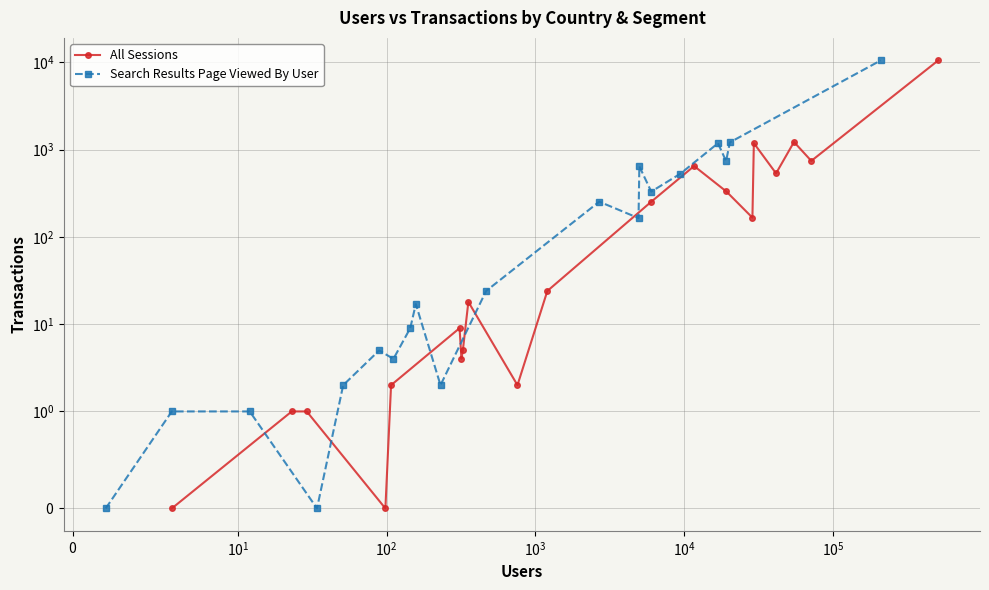

Reading left to right, list all the values displayed in this chart.

All Sessions: 0	1	1	0	2	9	4	5	18	2	24	253	648	331	166	1185	534	1222	742	10545
Search Results Page Viewed By User: 0	1	1	0	2	5	4	9	17	2	24	253	164	643	330	530	1182	738	1211	10509